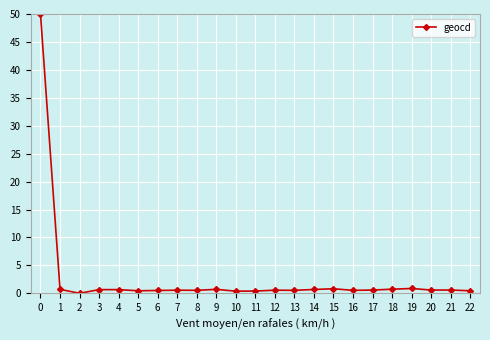

What is the difference between the maximum and minimum values?

50.0